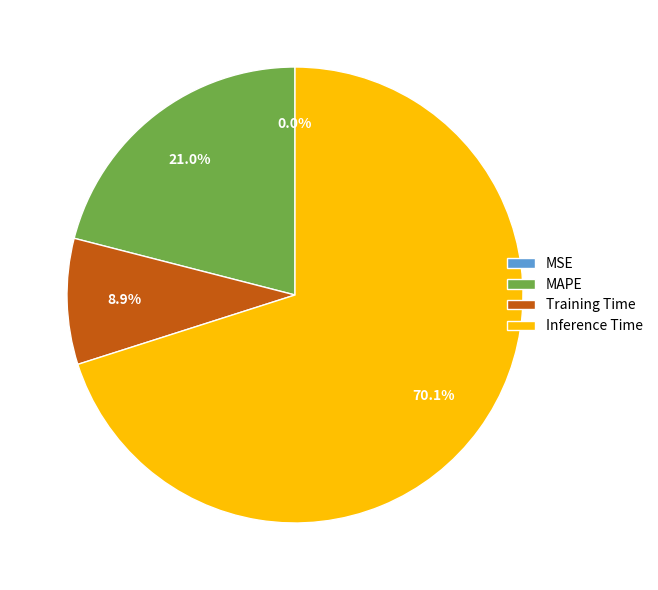

Which slice is the largest?

Inference Time